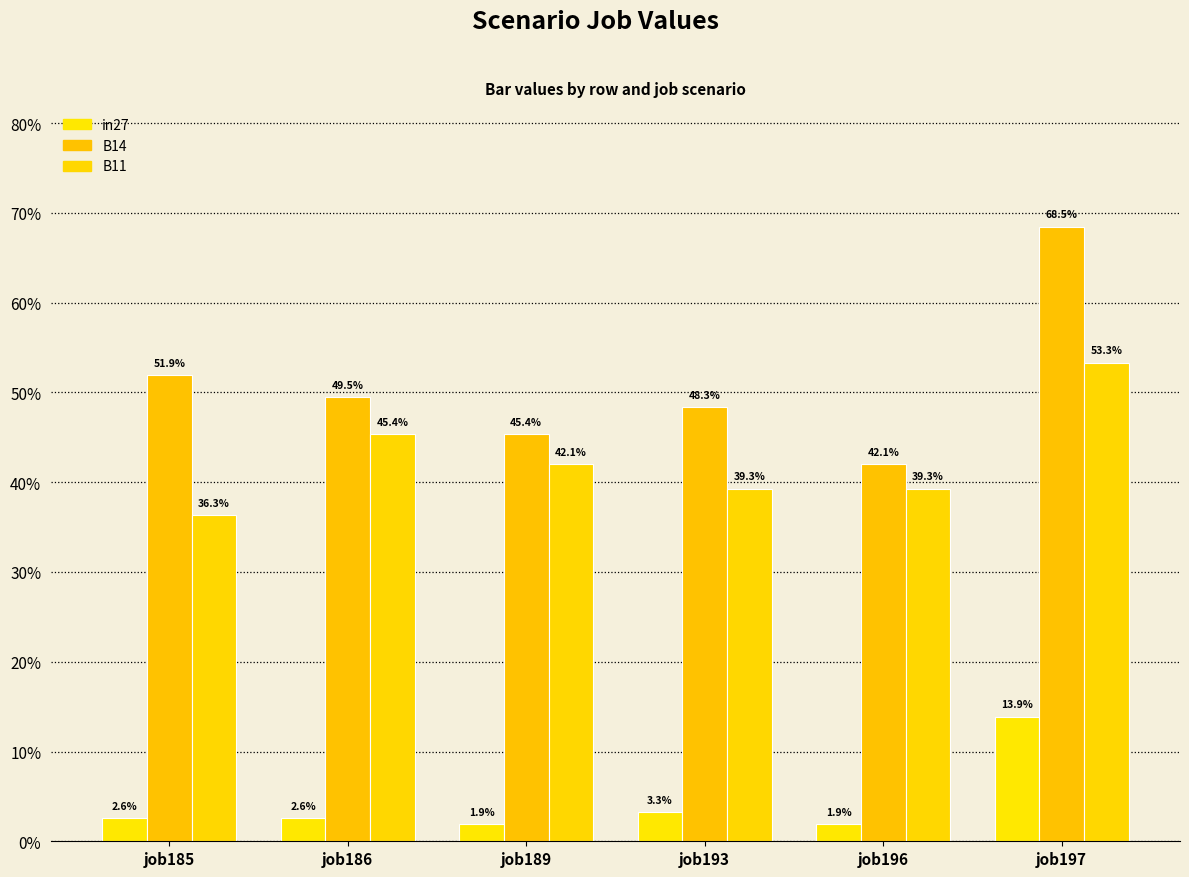

What is the greatest value displayed?

0.7